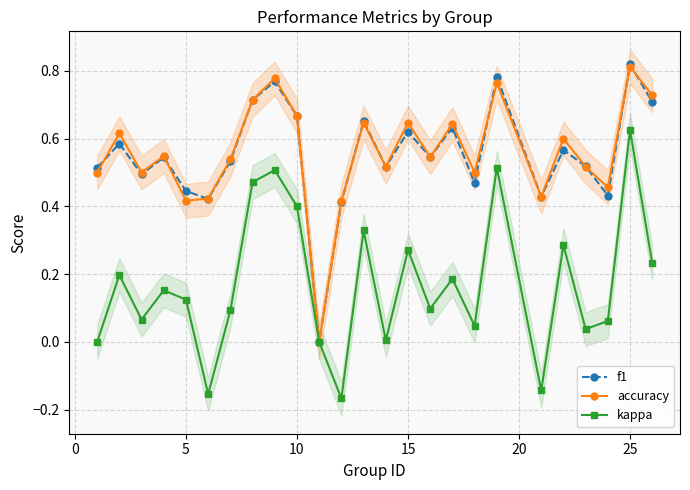

At how many categories does at least one series exceed 0?

24